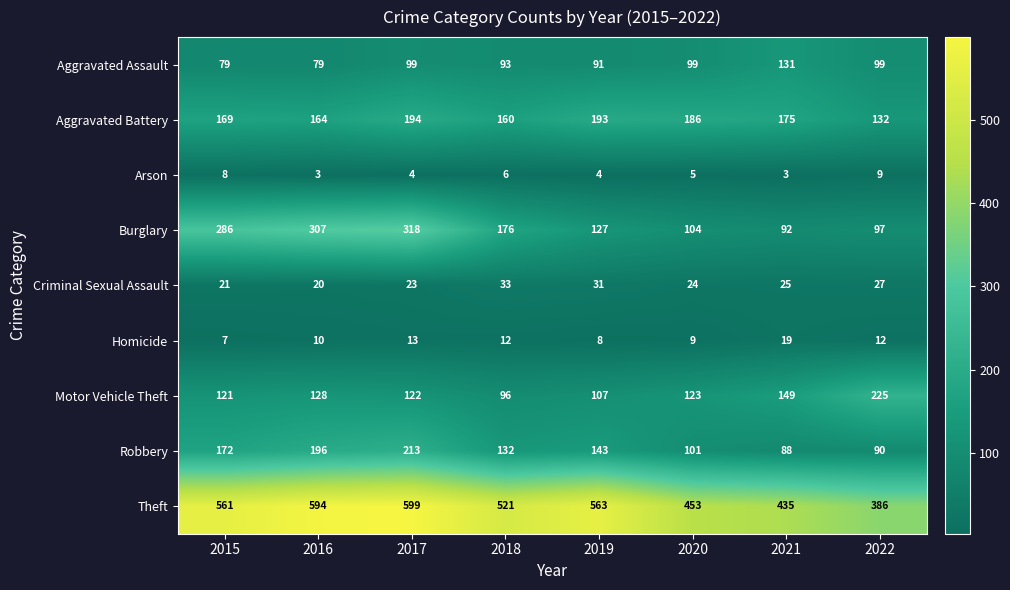

At which label is Burglary closest to 205?

2018